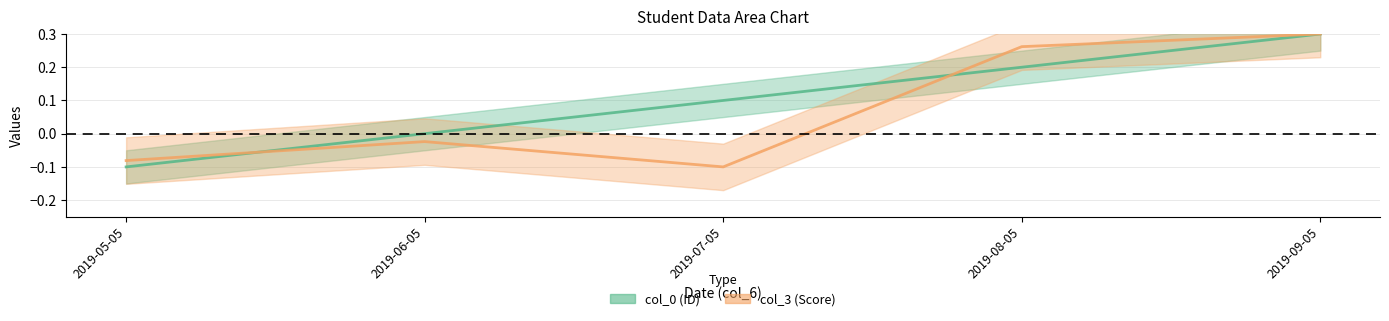

Where does the col_3 series first go above 0?

2019-08-05